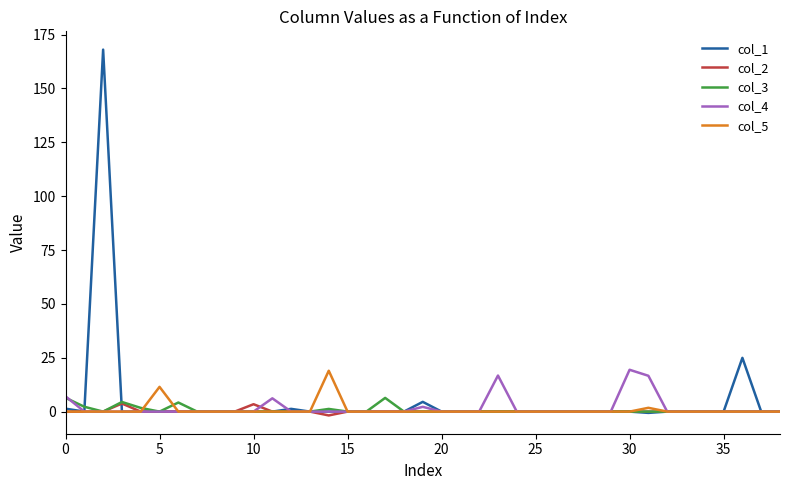

Does the chart have visible grid lines?

No